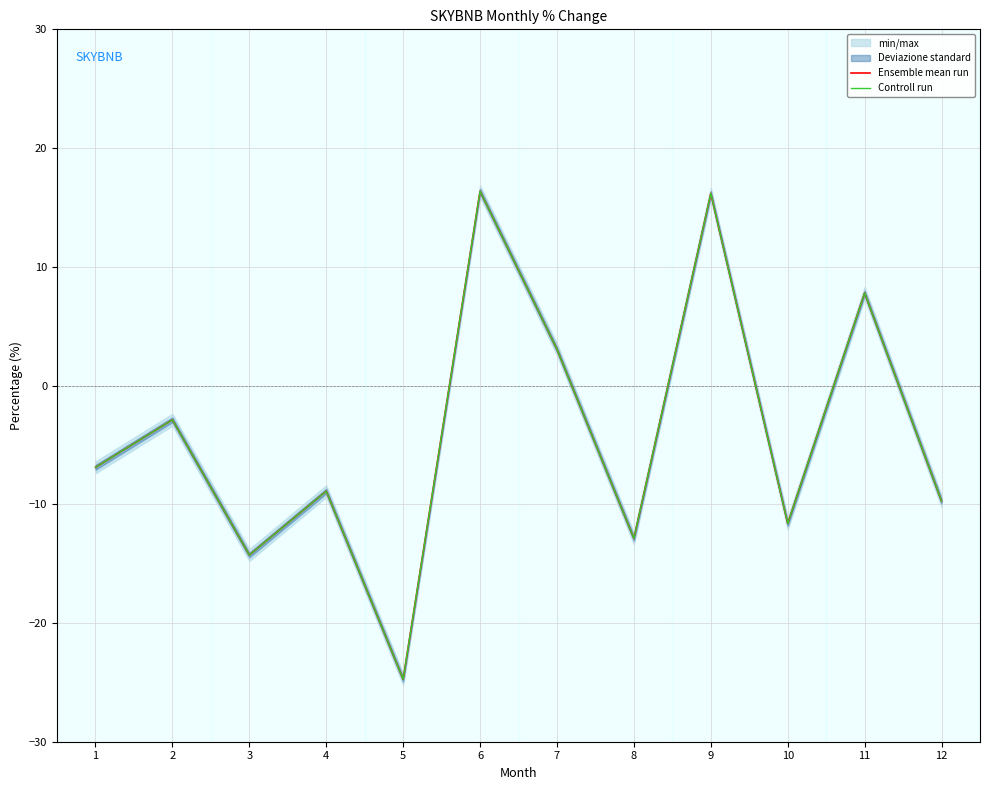

What is the greatest value displayed?

16.4